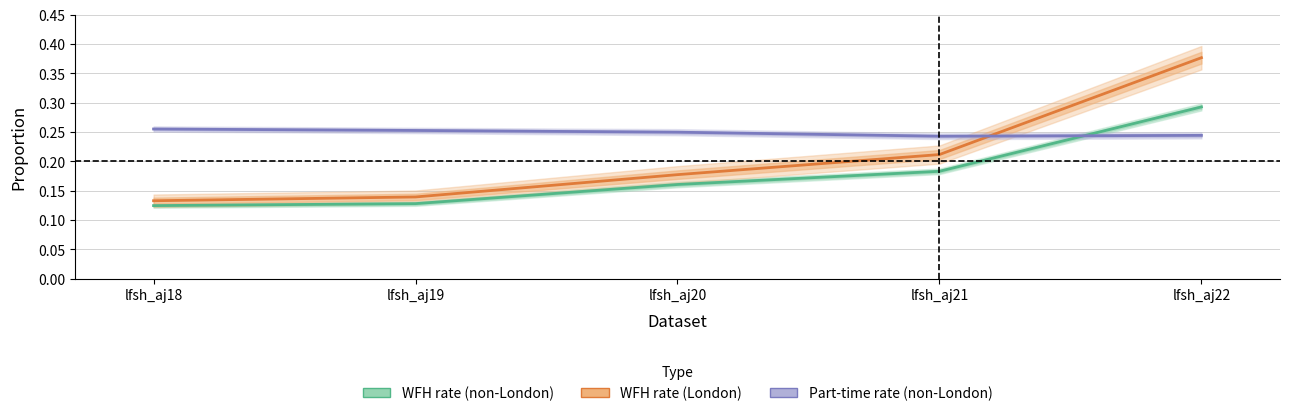

Reading left to right, list all the values displayed in this chart.

WFH rate (non-London): 0.1	0.1	0.2	0.2	0.3
WFH rate (London): 0.1	0.1	0.2	0.2	0.4
Part-time rate (non-London): 0.3	0.3	0.2	0.2	0.2